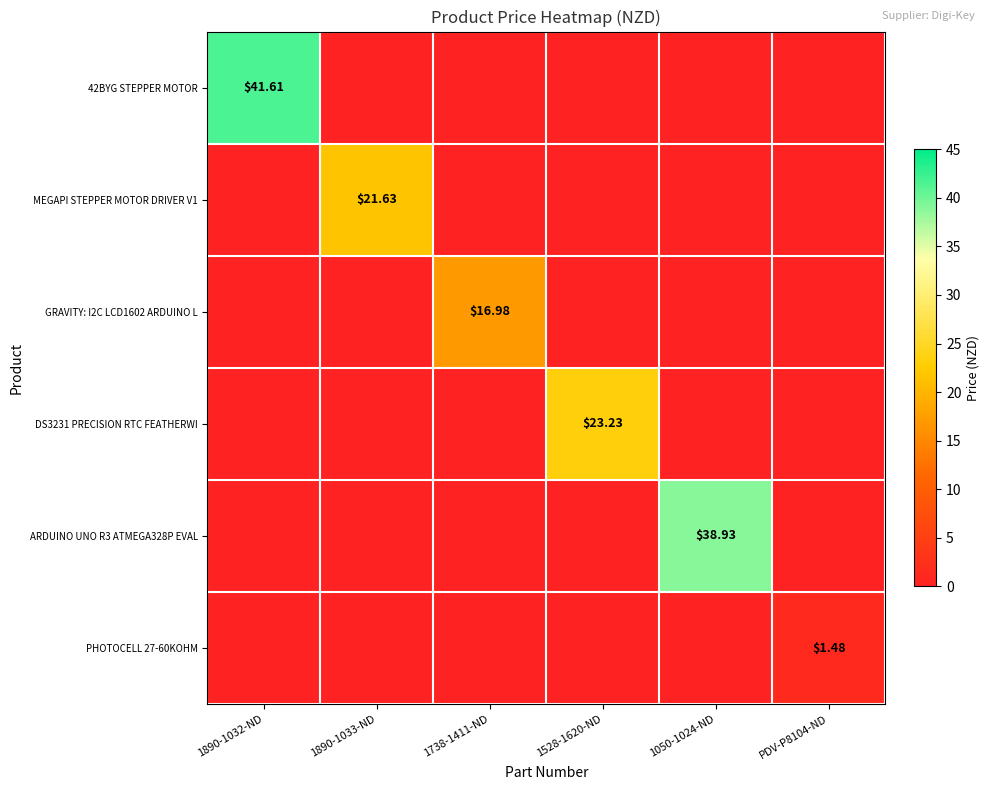

What is the difference between the maximum and minimum values in the ARDUINO UNO R3 ATMEGA328P EVAL series?

38.9